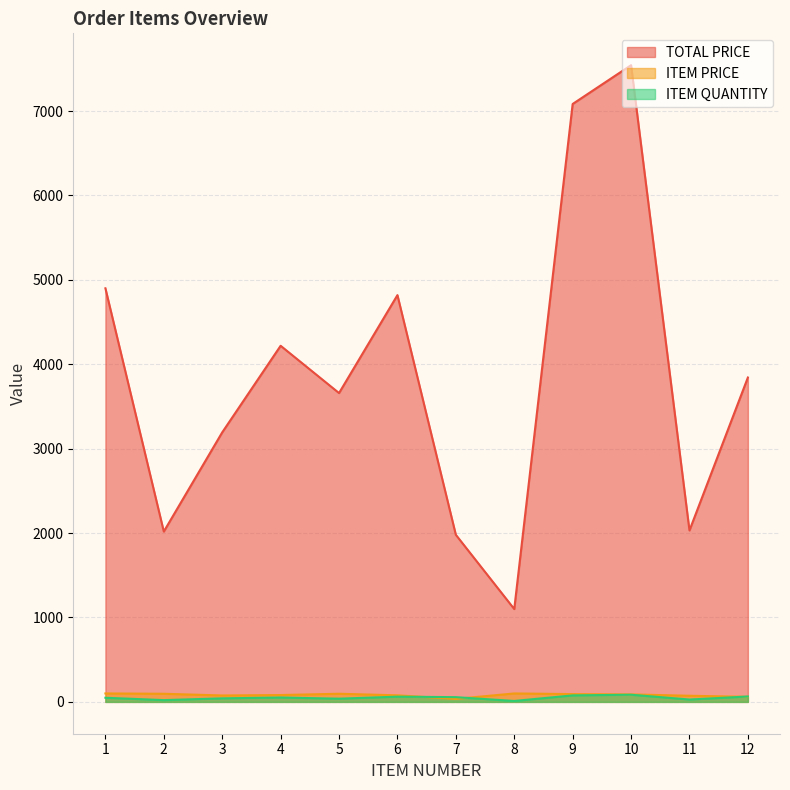

The TOTAL PRICE series shows 2031.4 at 11. True or false?

True